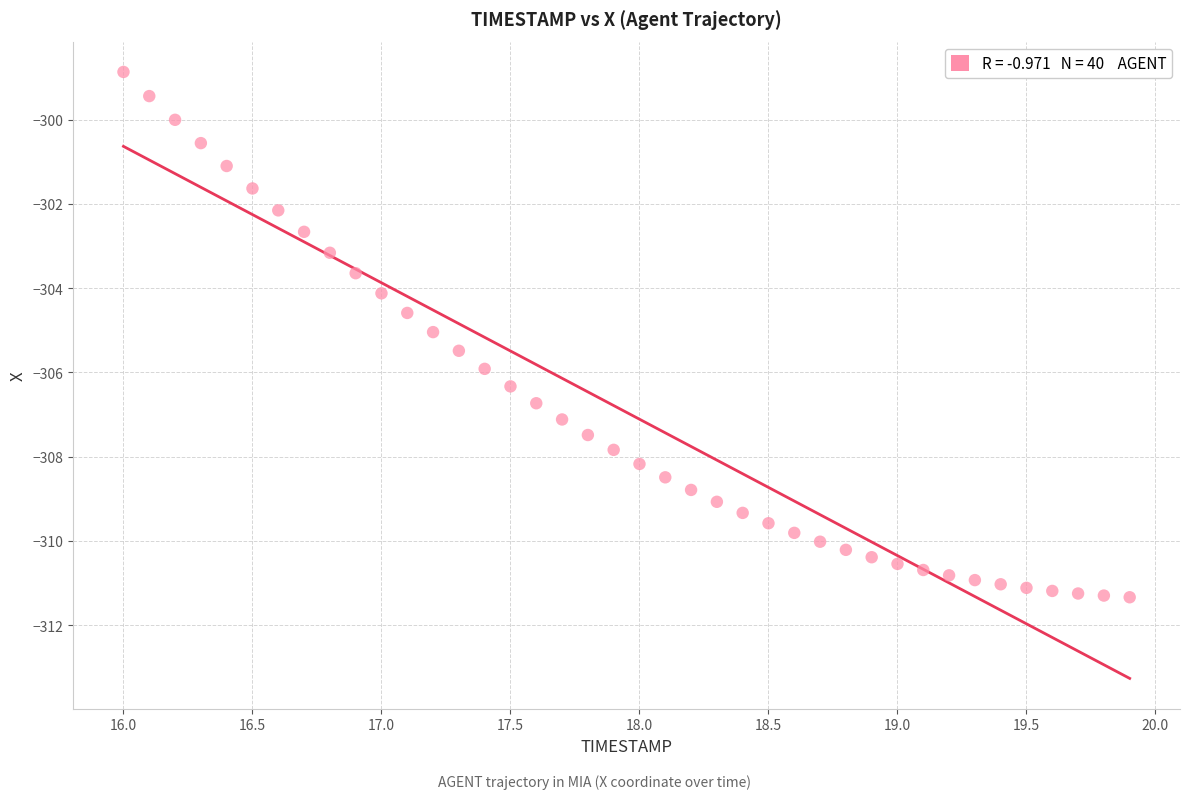

What is the range of X values (max minus min)?

3.9